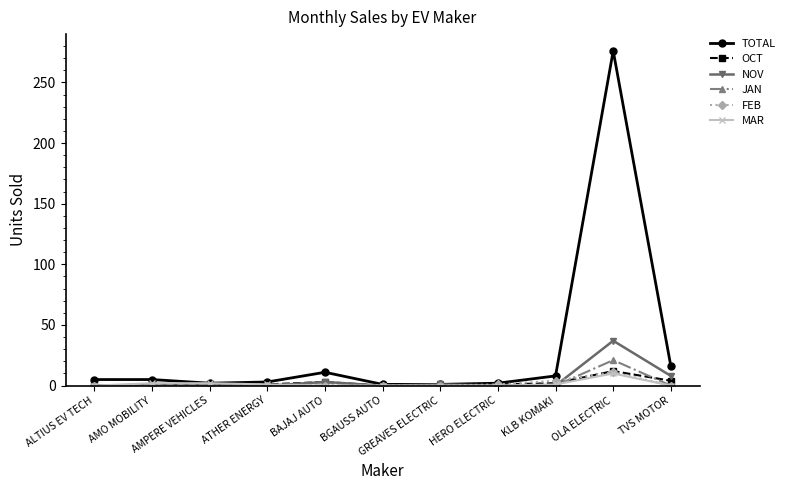

What is the sum of all JAN values?

21